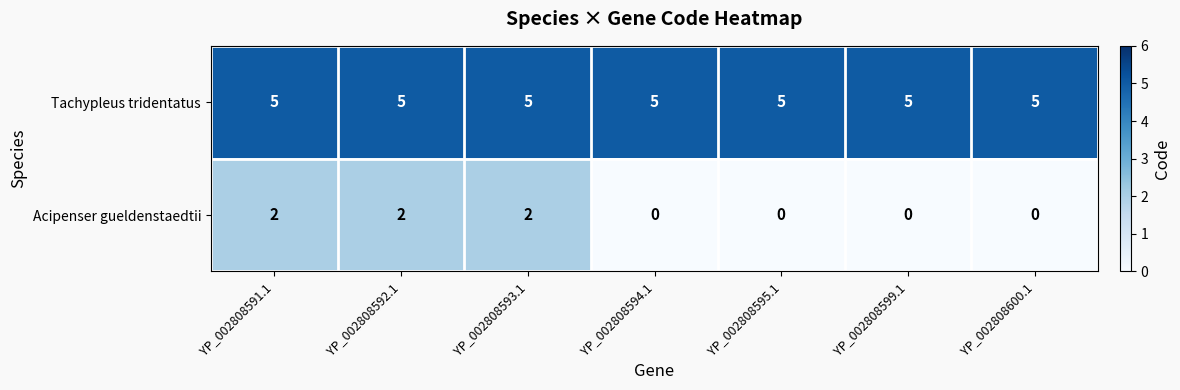

What is the total value across all series at YP_002808591.1?

7